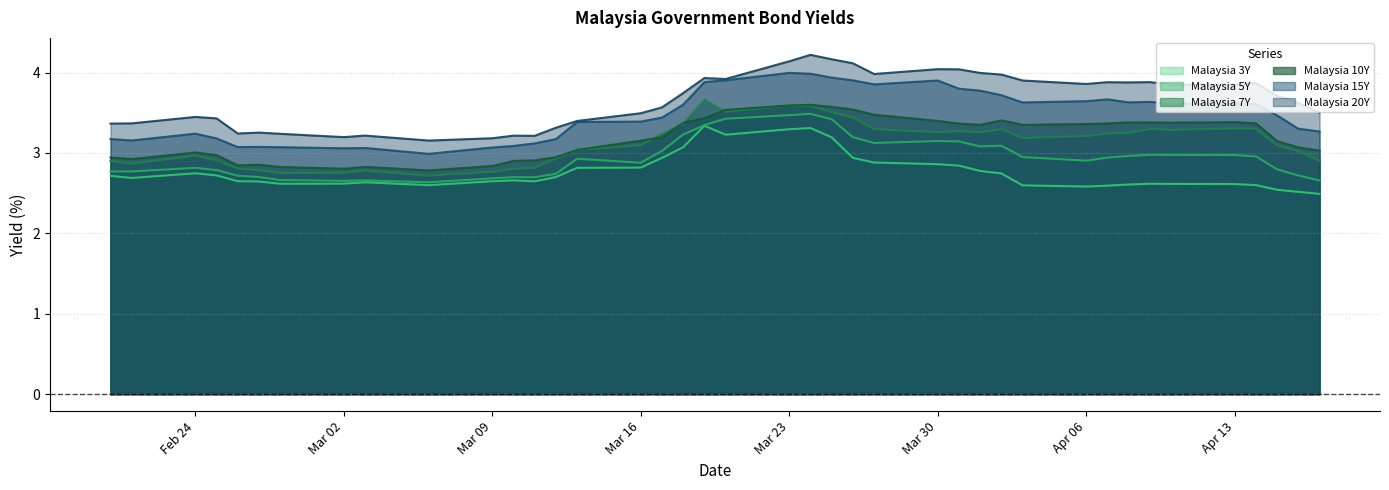

The Malaysia 5Y series shows 2.7 at Mar 09. True or false?

True